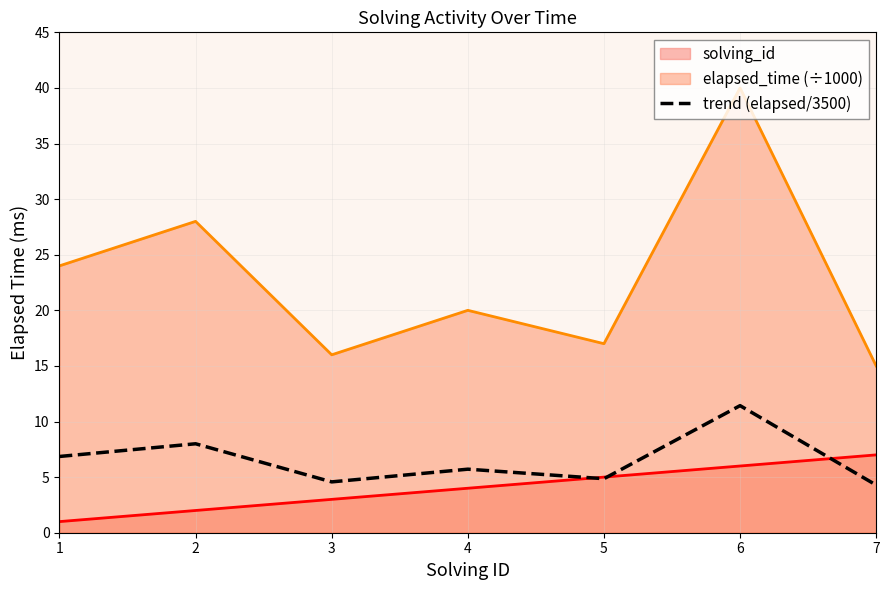

True or false: the data has more than 0 interior local peaks.

True